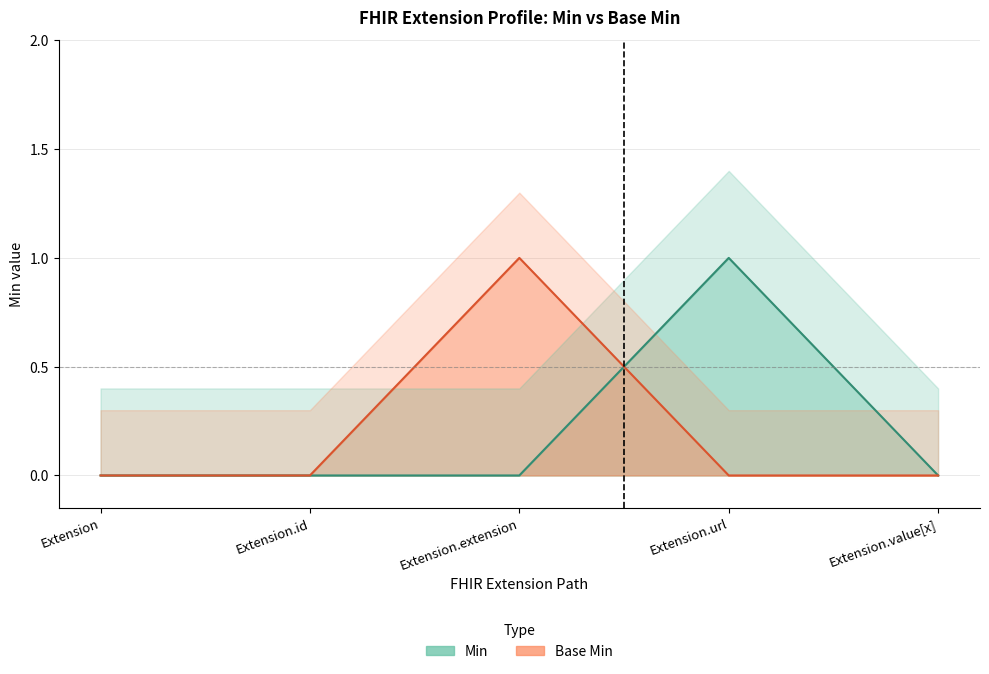

The Base Min series shows 1 at Extension.extension. True or false?

True